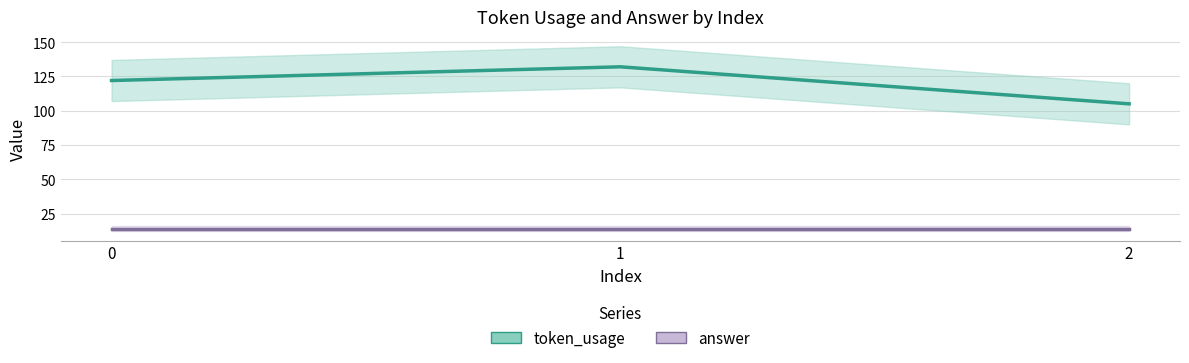

Rank the categories by value from lowest to highest.

2, 0, 1